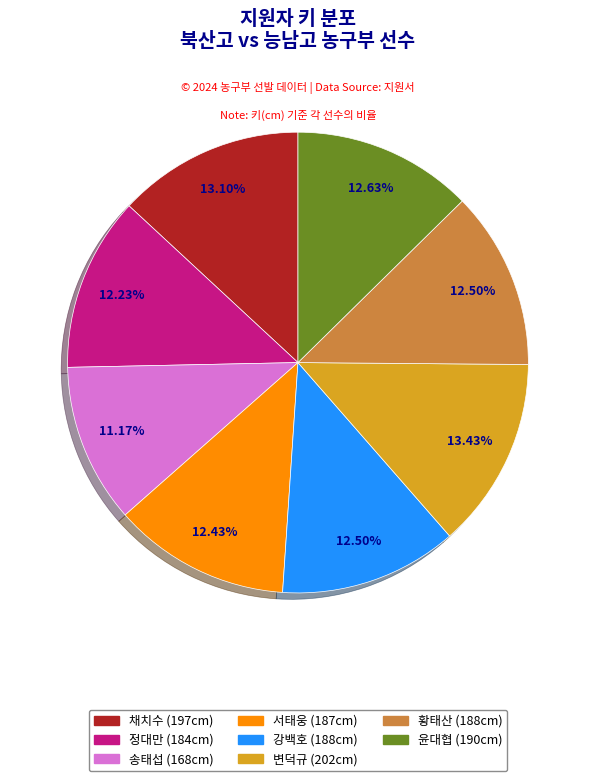

Does 강백호 represent more than half of the total?

No